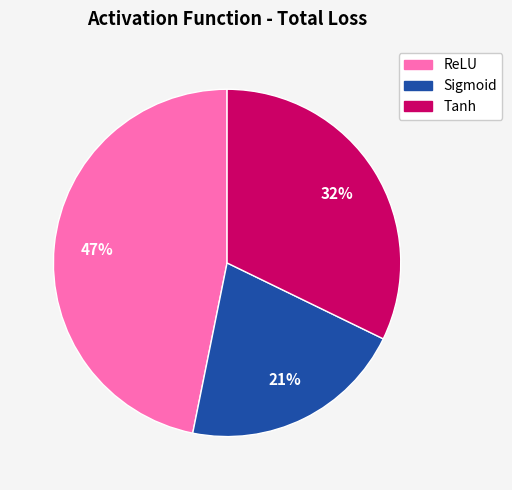

Combined, do ReLU and Tanh account for over 50%?

Yes